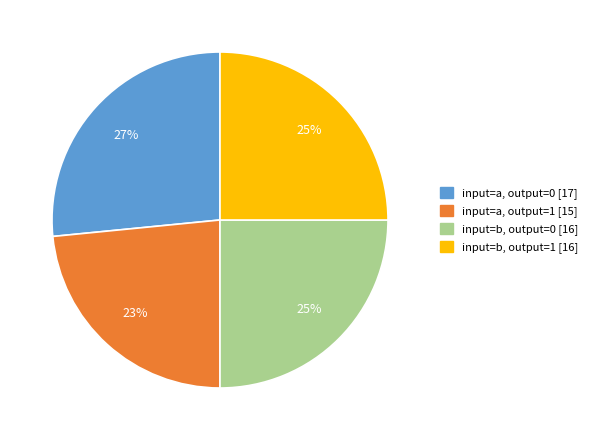

Is there a majority slice in this chart?

No